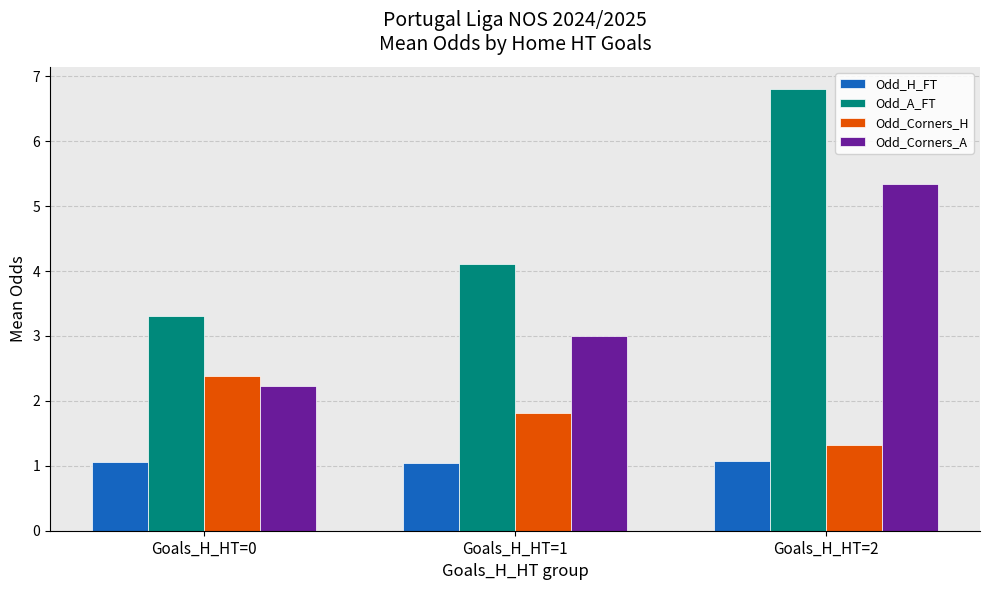

Read the Odd_H_FT value at Goals_H_HT=0.

1.1